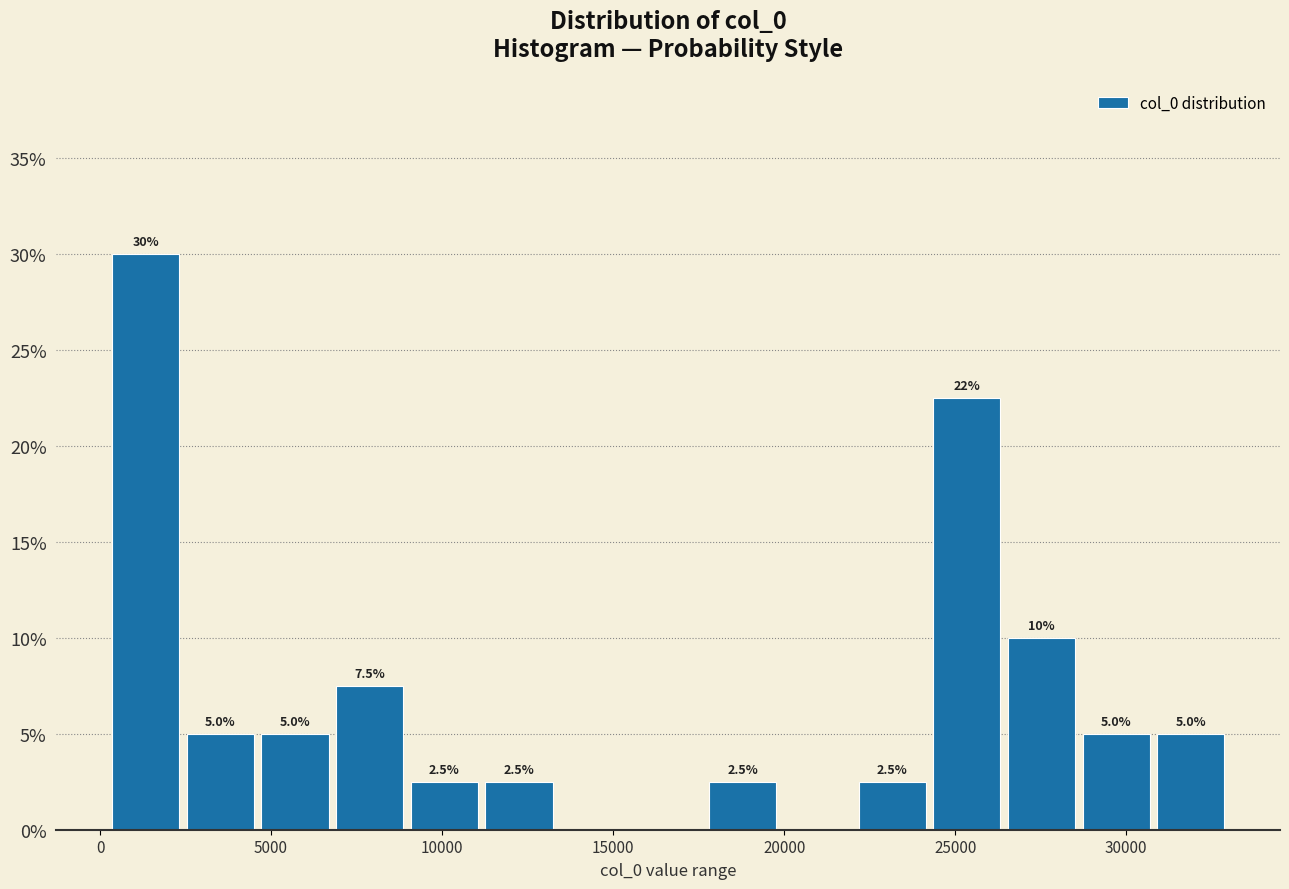

Over which range of the x-axis is the bar tallest?

0 to 2500